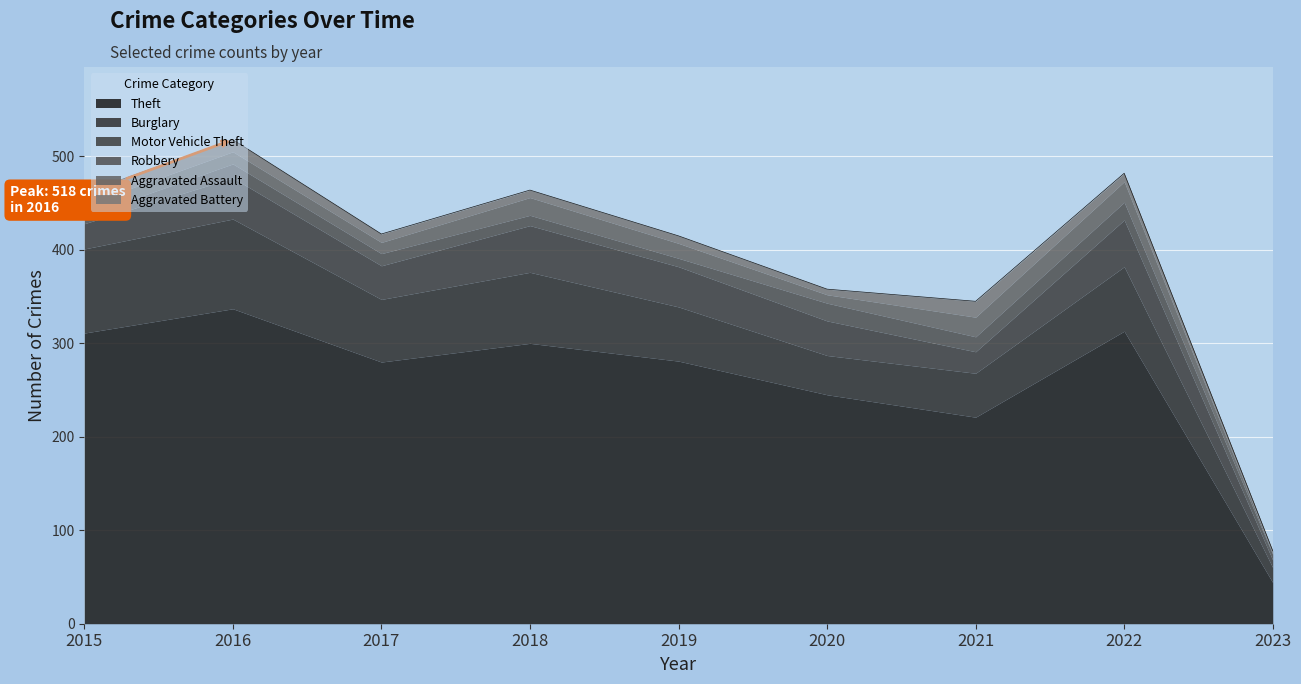

Reading left to right, list all the values displayed in this chart.

Theft: 311	337	280	300	281	245	221	313	44
Burglary: 90	96	67	76	58	42	47	69	16
Motor Vehicle Theft: 27	44	36	50	43	37	23	50	8
Robbery: 8	15	13	11	9	19	16	19	6
Aggravated Assault: 12	13	12	19	16	9	21	22	1
Aggravated Battery: 13	13	9	8	8	6	17	9	3